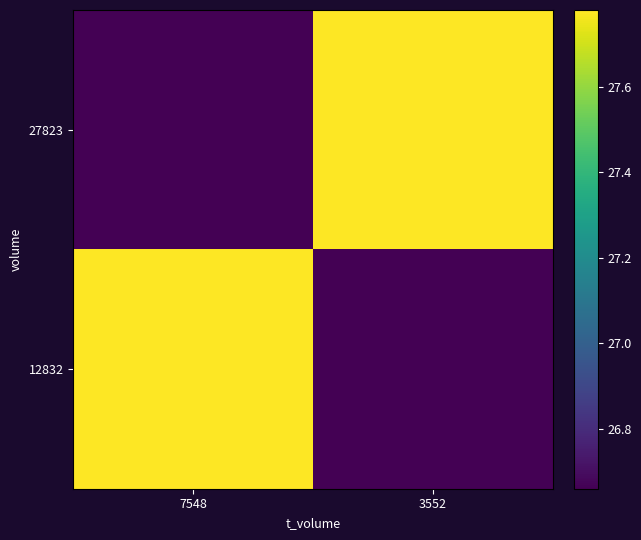

Reading left to right, what are all the values shown in this chart?

27823: 7548=26.7	3552=27.8
12832: 7548=27.8	3552=26.7